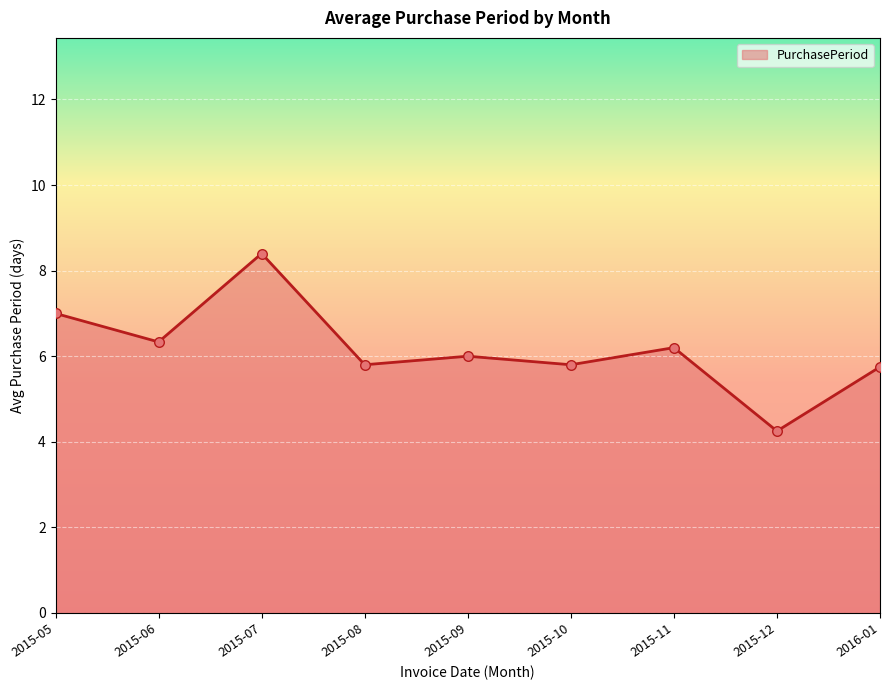

What is the ratio of the value at 2015-07 to the value at 2015-09?

1.4